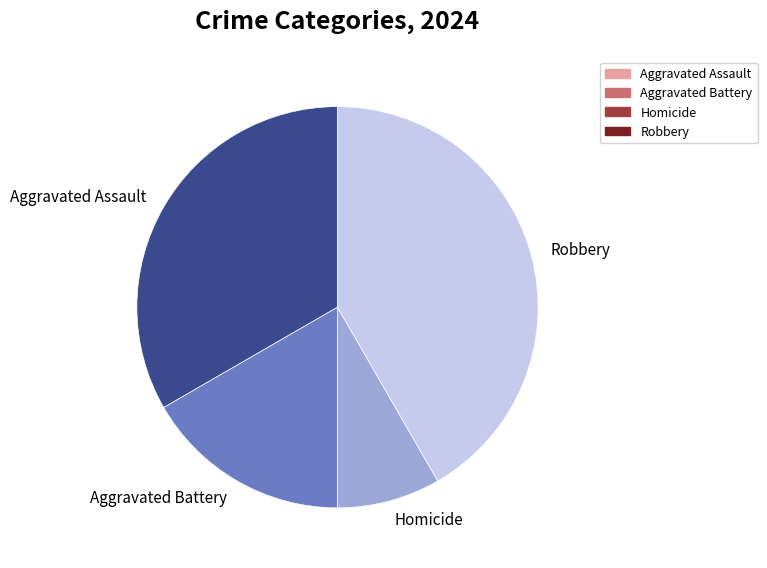

Rank the categories by value from highest to lowest.

Robbery, Aggravated Assault, Aggravated Battery, Homicide